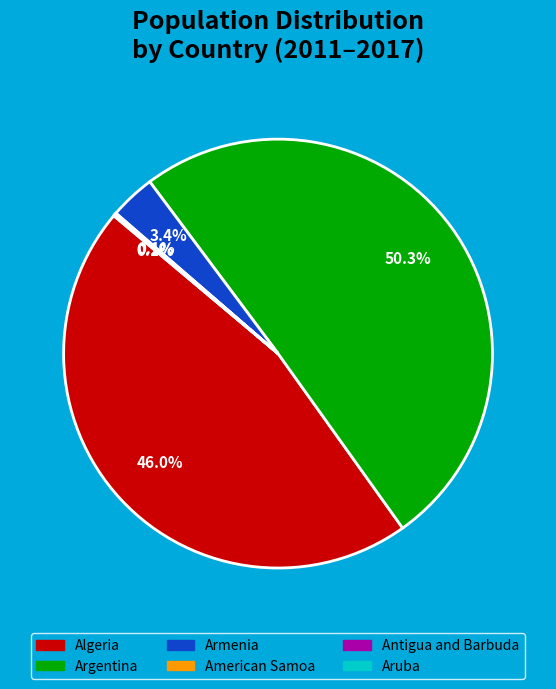

To the nearest percent, what is the average slice percentage?

17%